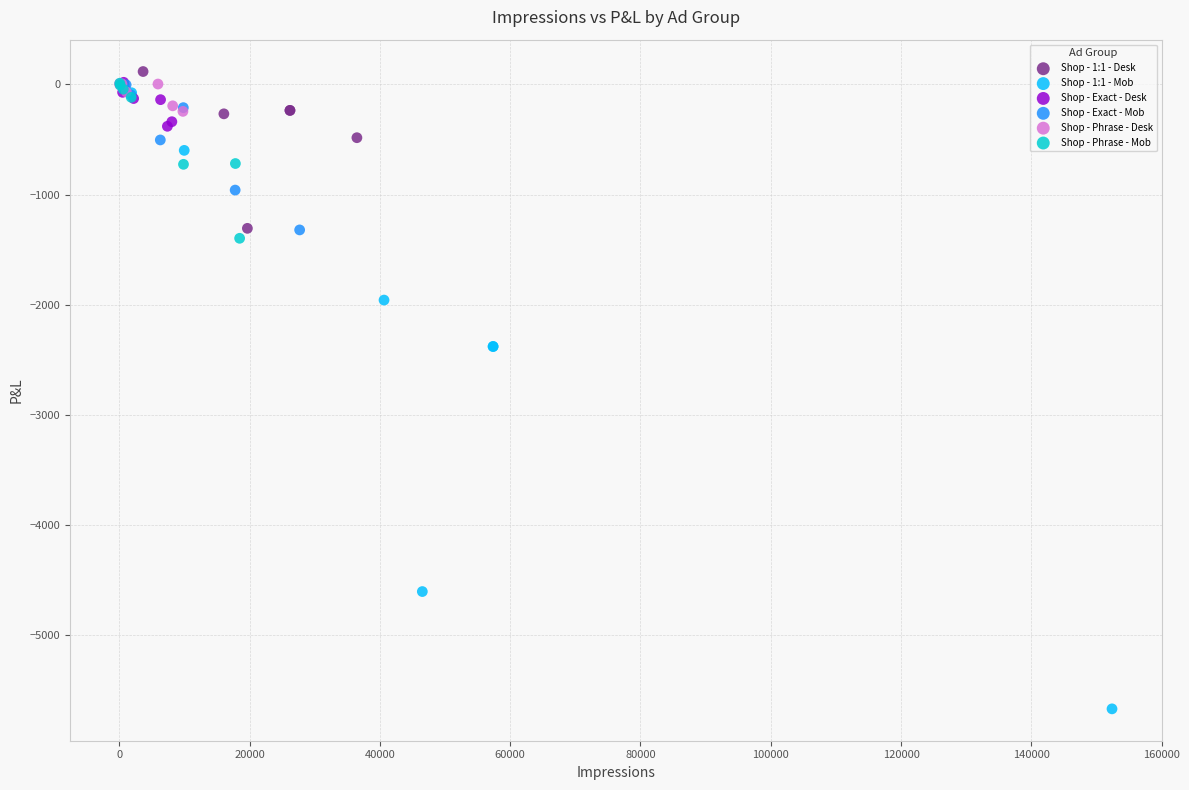

Which series has the widest spread of Y values?

Shop - 1:1 - Mob